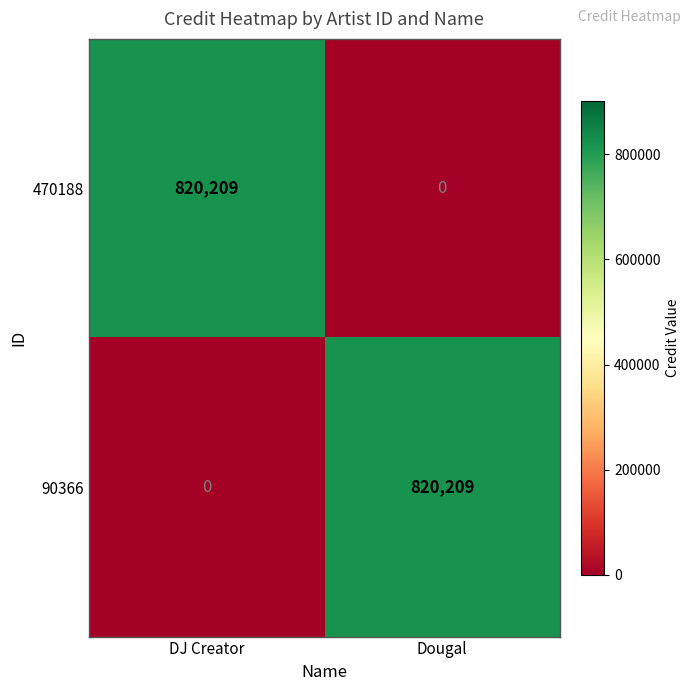

Count the number of categories in the chart.

2